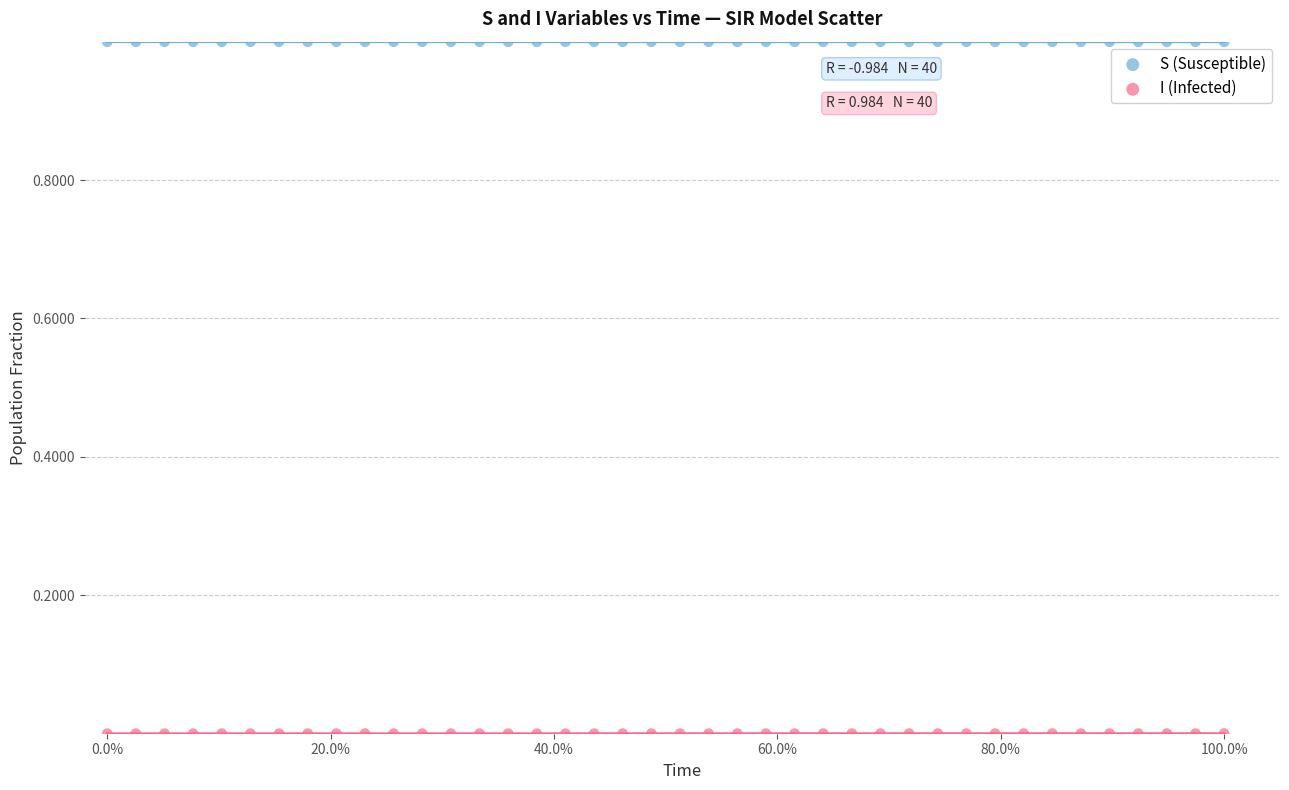

Across all data points, what is the range of X values (max minus min)?

1.0